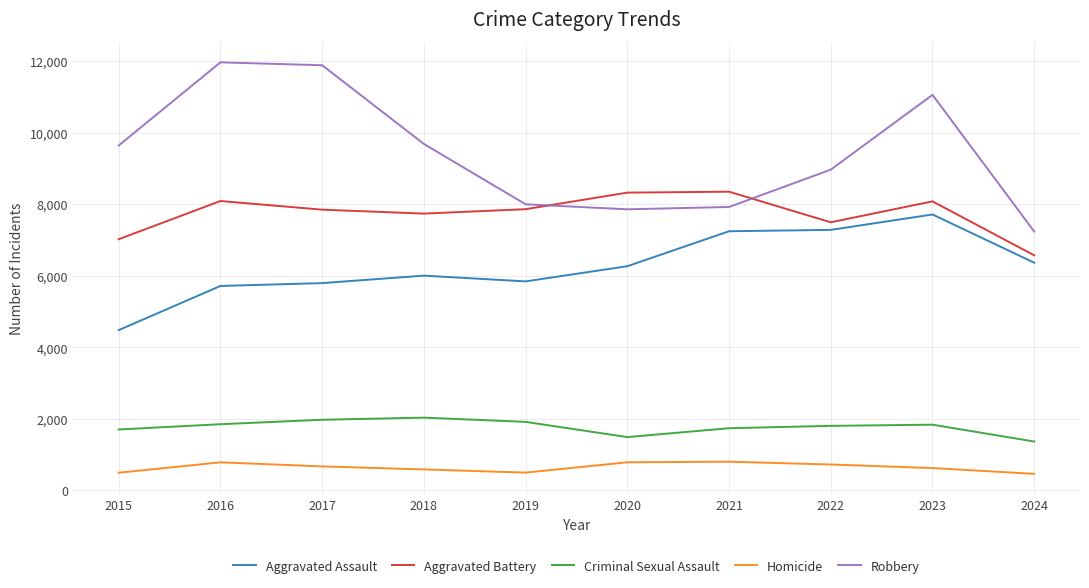

What is the difference between the second highest and minimum values in the Criminal Sexual Assault series?

608